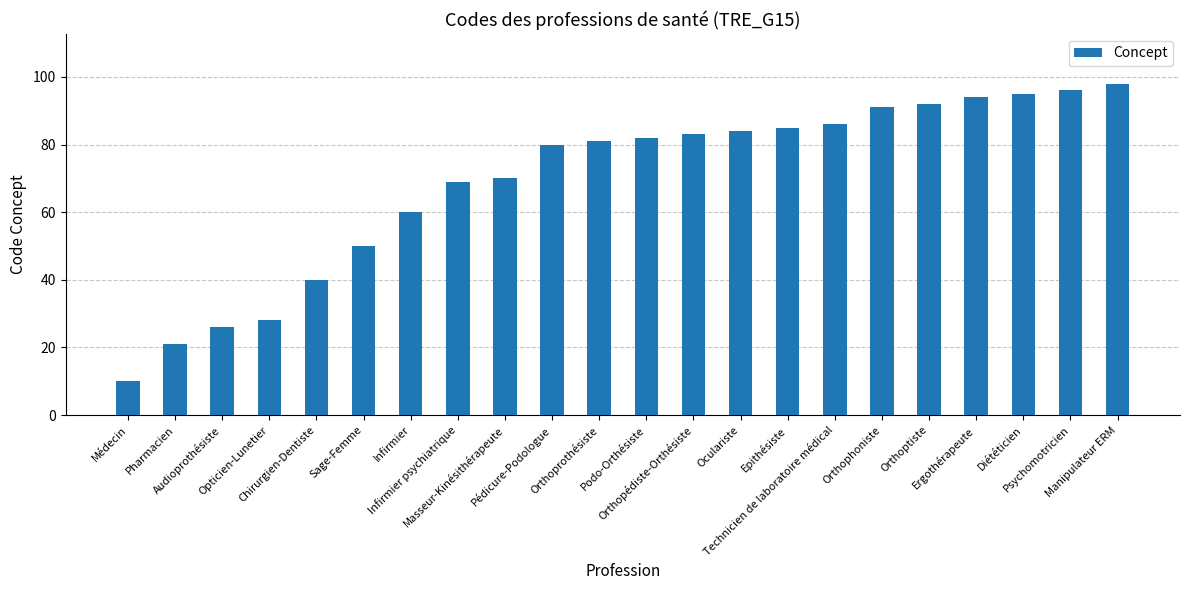

Which has a higher value, Opticien-Lunetier or Ergothérapeute?

Ergothérapeute